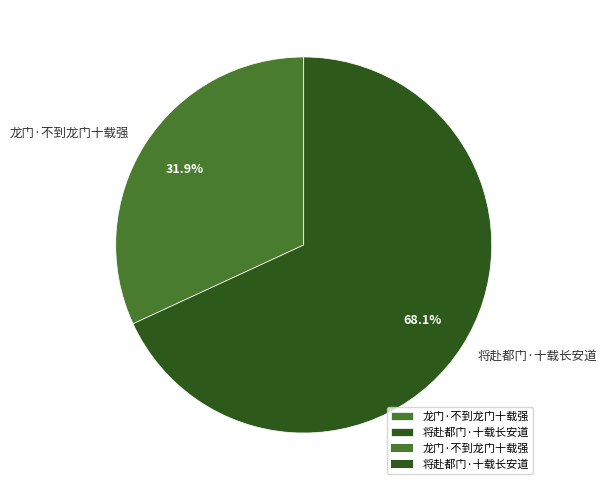

Does any single category account for the majority?

Yes